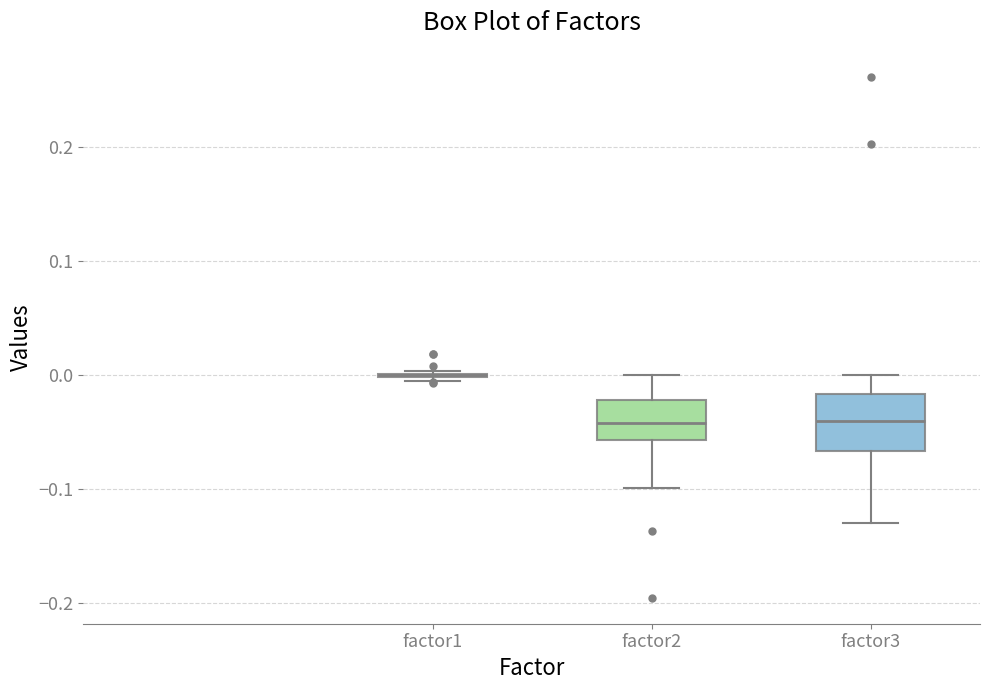

Reading left to right, transcribe this box plot: for each box, give where its median line is, the range the box spans, and where its two whiskers end, as read against the y-axis. The values are not printed on the chart, so give them approximately, as read against the axis.

factor1: box collapsed to a line at 0.00, whiskers -0.01 to 0.00
factor2: median -0.04, box -0.06 to -0.02, whiskers -0.10 to 0.00
factor3: median -0.04, box -0.07 to -0.02, whiskers -0.13 to 0.00